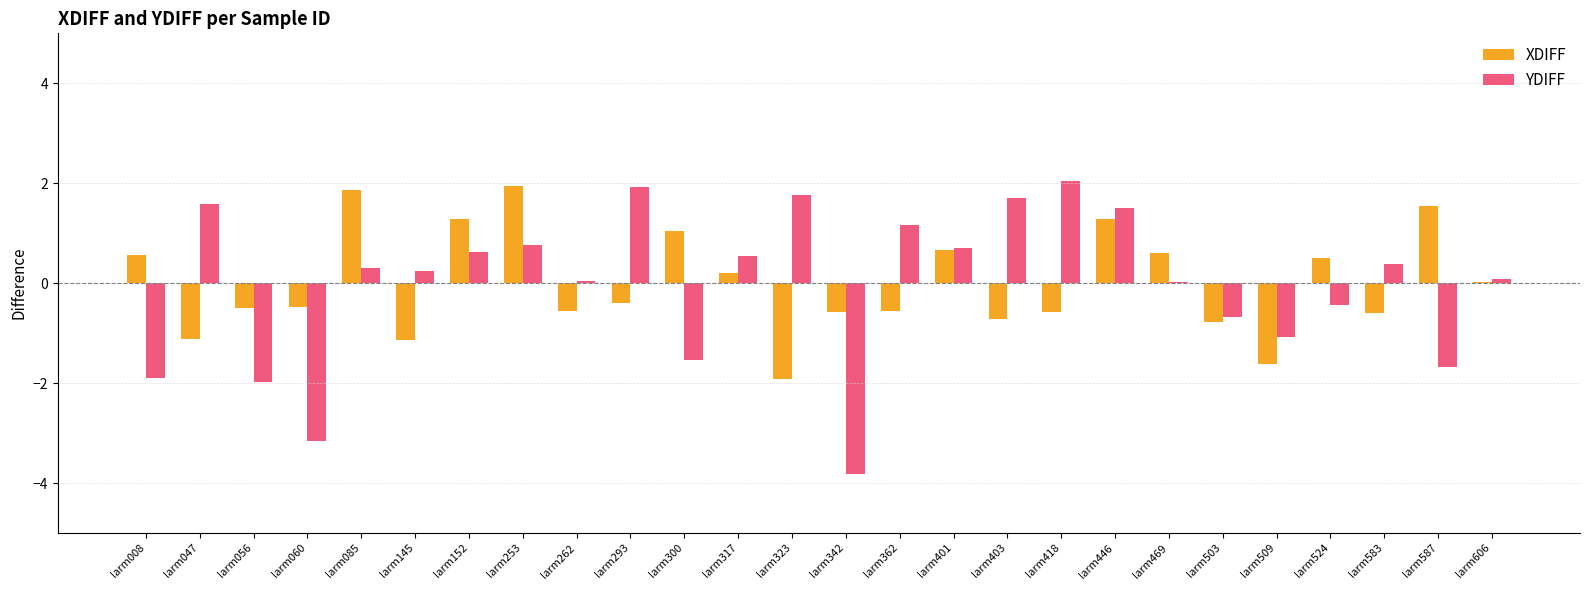

What is the total value across all series at larm056?

-2.5